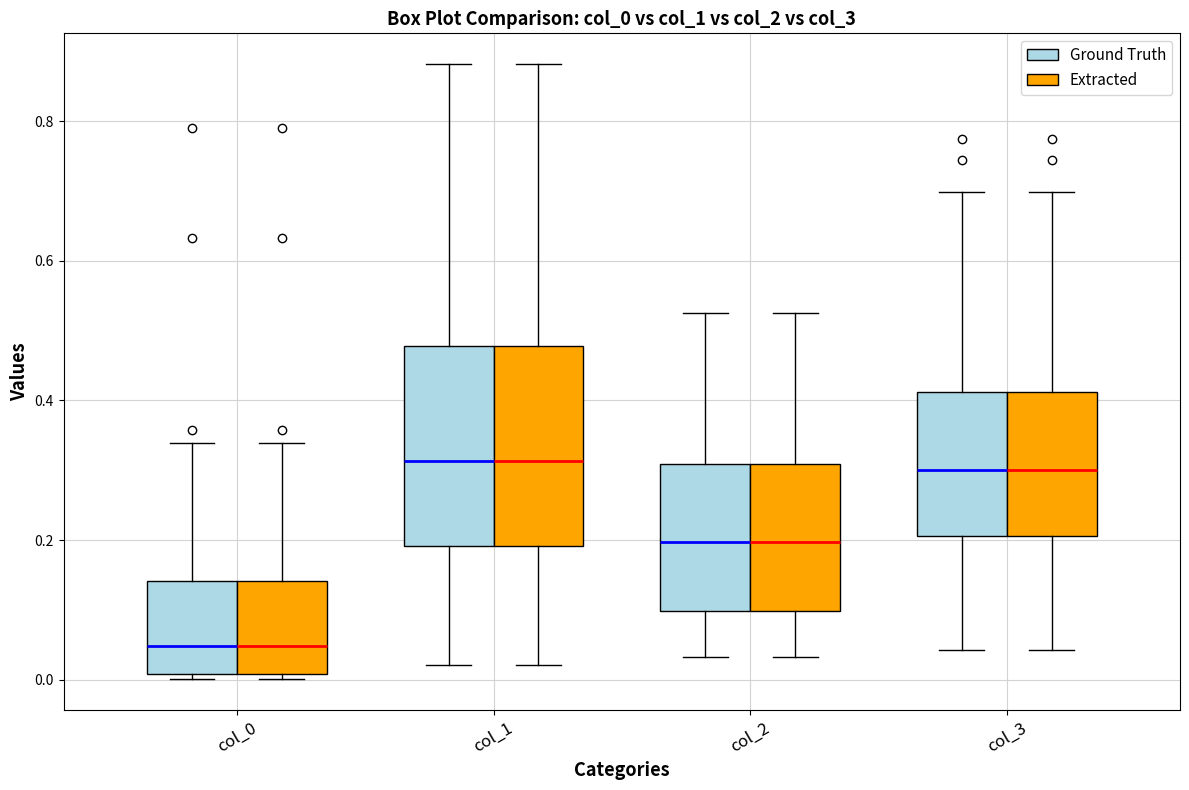

Reading left to right, transcribe this box plot: for each box, give where its median line is, the range the box spans, and where its two whiskers end, as read against the y-axis. The values are not printed on the chart, so give them approximately, as read against the axis.

col_0 (Ground Truth): median 0.04, box 0.00 to 0.14, whiskers 0.00 (just below the box's lower edge) to 0.34
col_0 (Extracted): median 0.04, box 0.00 to 0.14, whiskers 0.00 (just below the box's lower edge) to 0.34
col_1 (Ground Truth): median 0.32, box 0.20 to 0.48, whiskers 0.02 to 0.88
col_1 (Extracted): median 0.32, box 0.20 to 0.48, whiskers 0.02 to 0.88
col_2 (Ground Truth): median 0.20, box 0.10 to 0.30, whiskers 0.04 to 0.52
col_2 (Extracted): median 0.20, box 0.10 to 0.30, whiskers 0.04 to 0.52
col_3 (Ground Truth): median 0.30, box 0.20 to 0.42, whiskers 0.04 to 0.70
col_3 (Extracted): median 0.30, box 0.20 to 0.42, whiskers 0.04 to 0.70